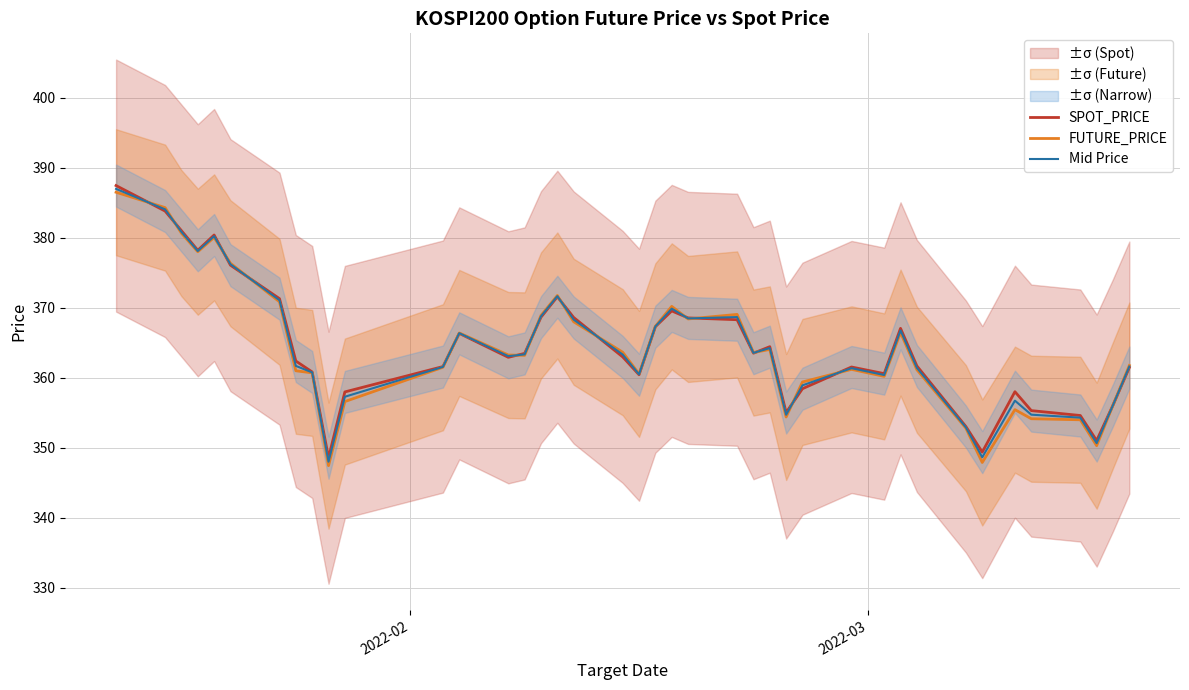

What is the maximum value for FUTURE_PRICE?

386.5